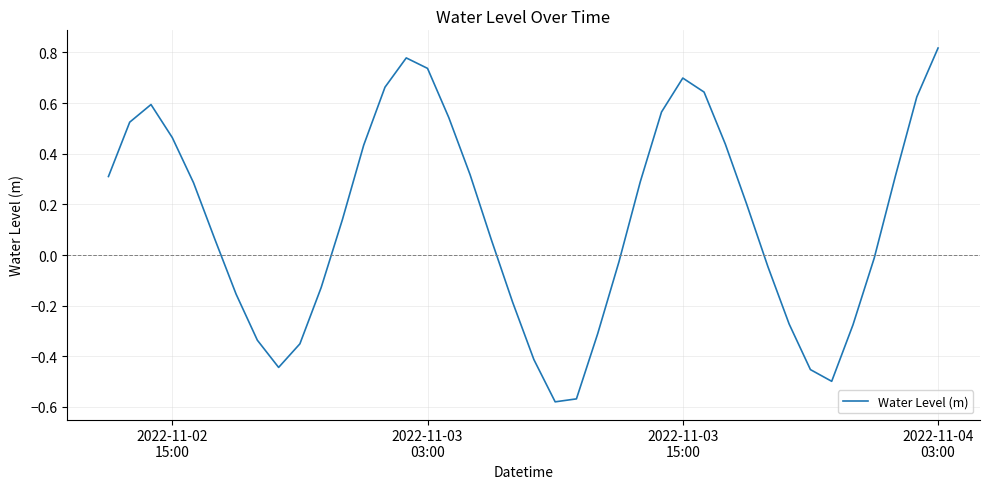

How many lines are shown in the chart?

1